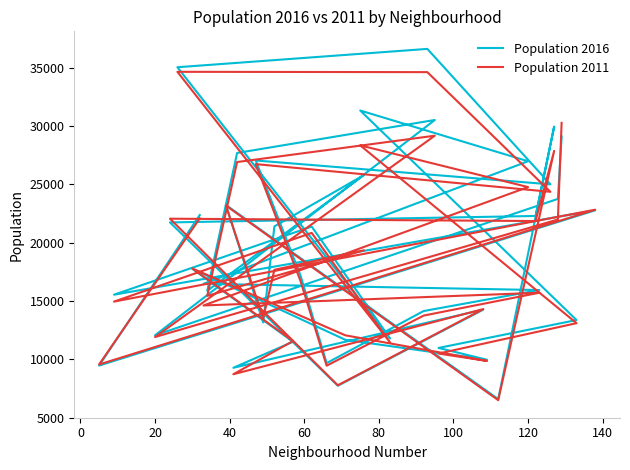

Is this an area chart (filled region under the line)?

No